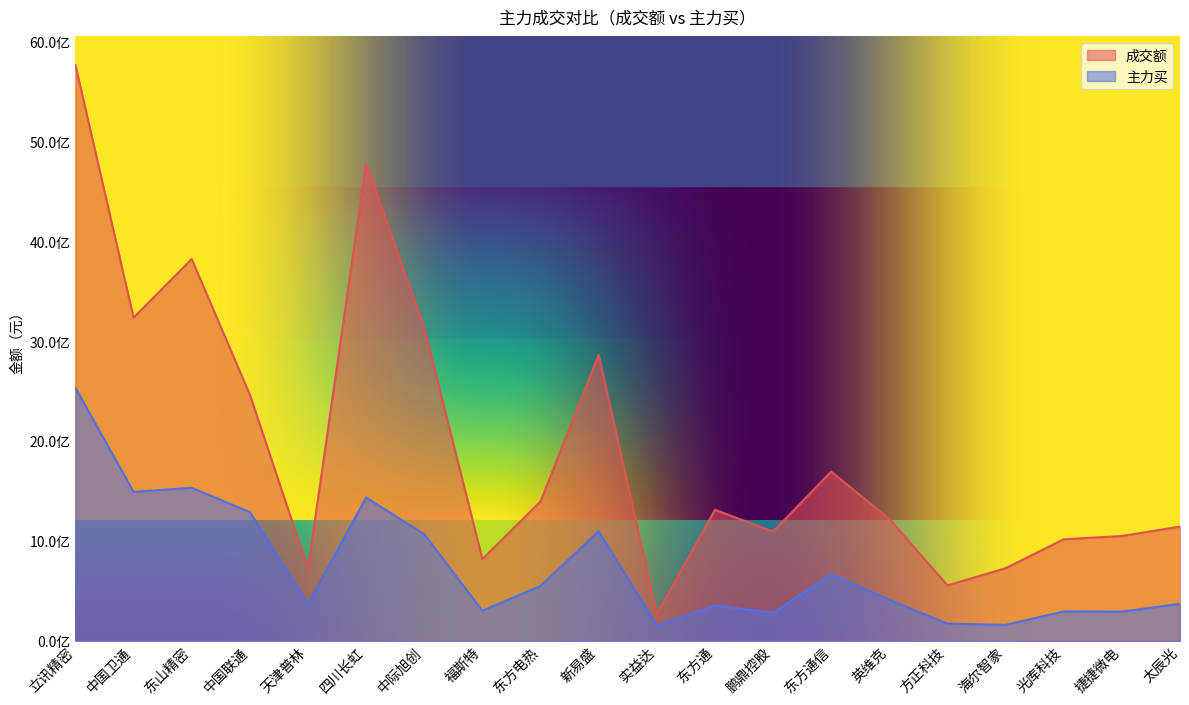

At which category does the chart reach its minimum across all series?

实益达